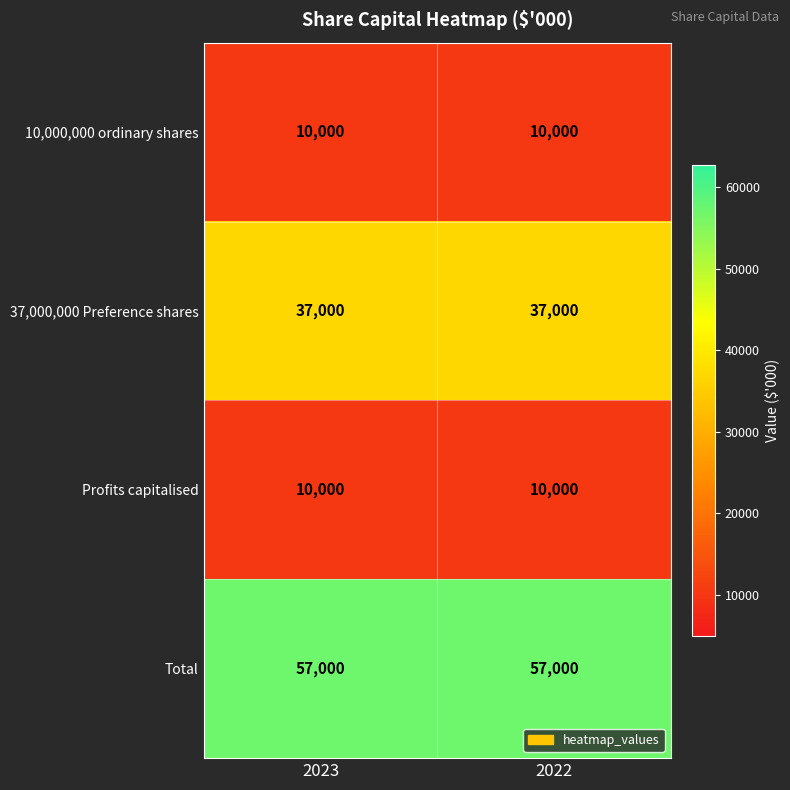

What is the total value across all series at 2022?

114000